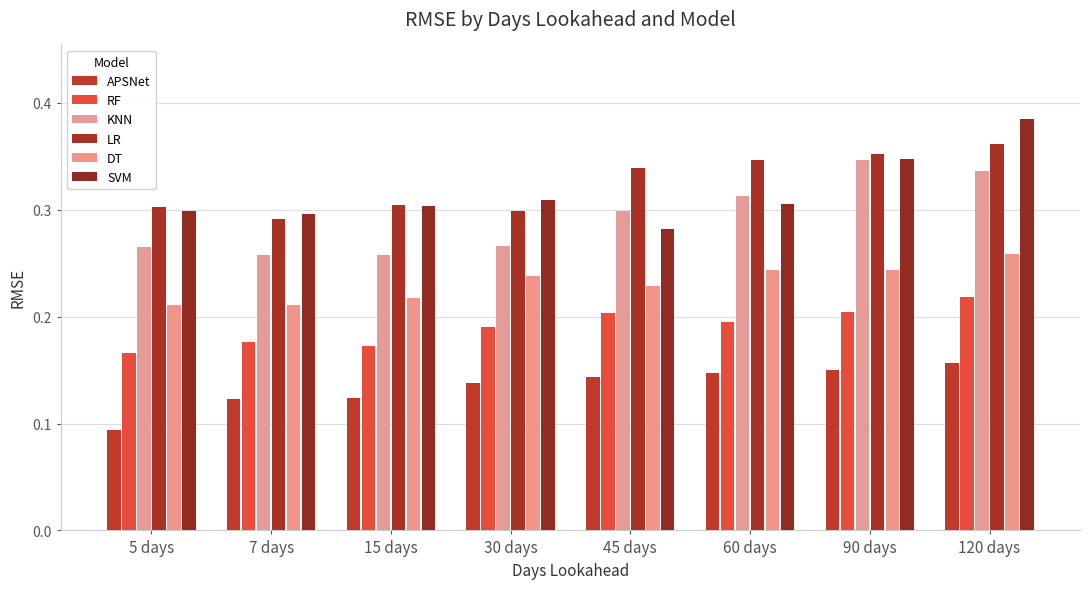

What is the highest value of the DT series?

0.3